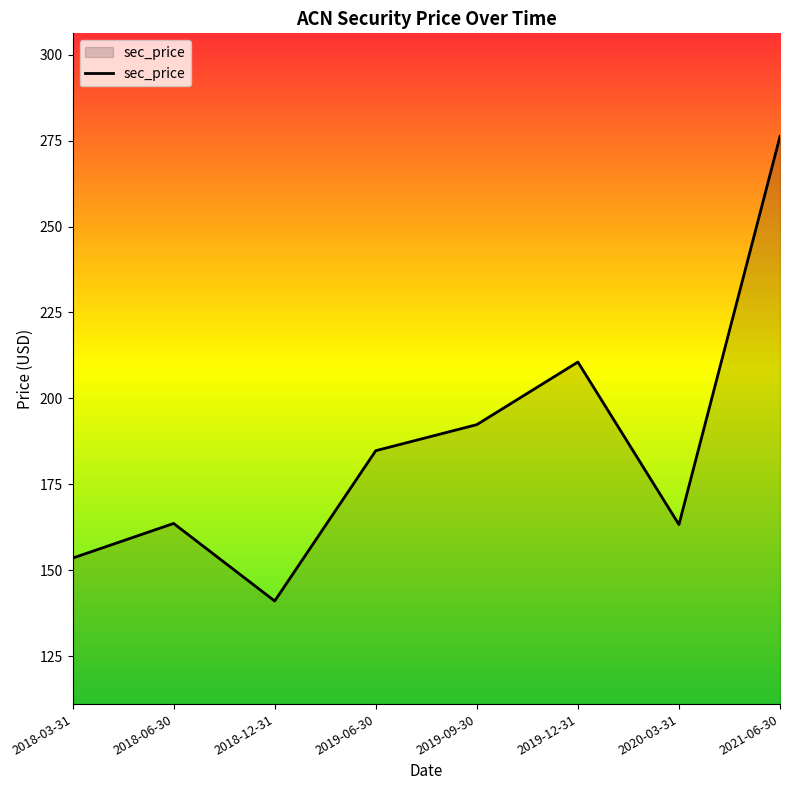

How many series are shown in this chart?

1